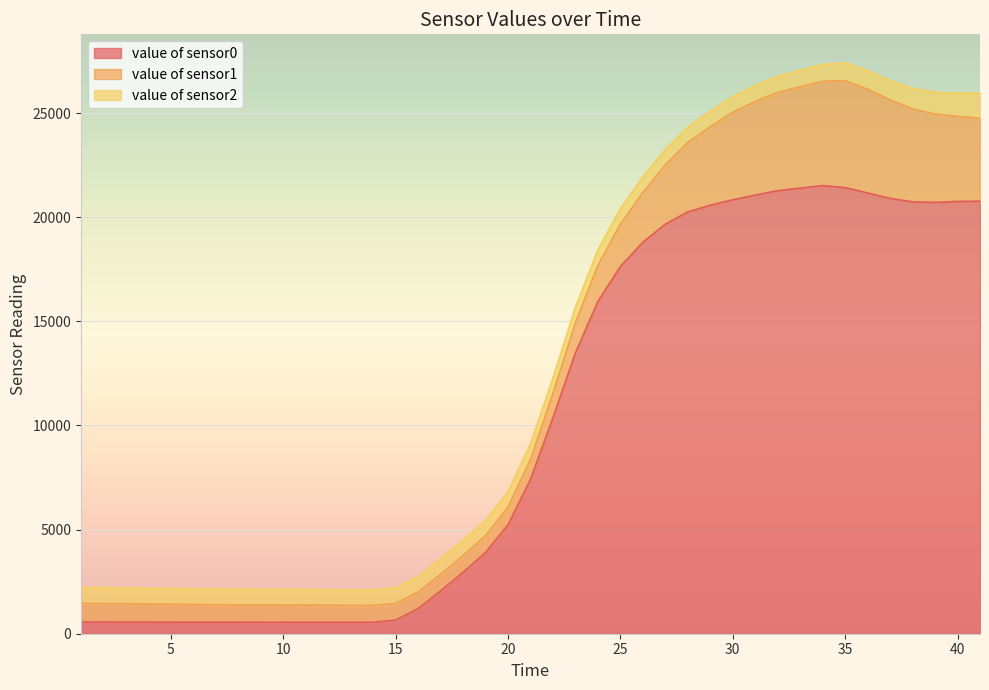

The value of value of sensor2 at 5 is 756. True or false?

True